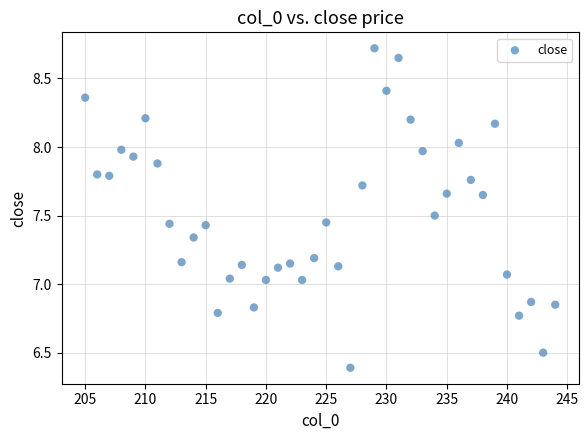

What is the range of Y values (max minus min)?

2.3